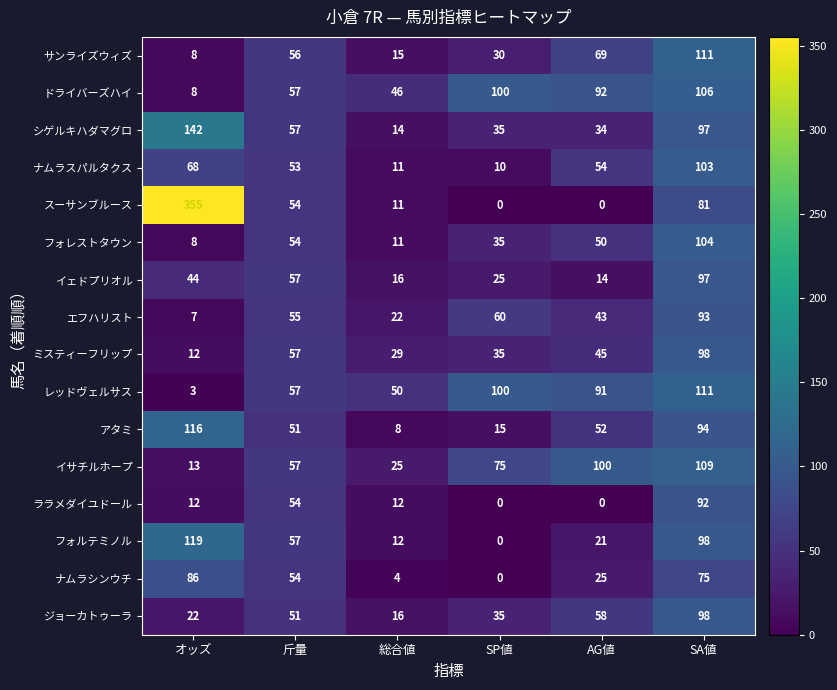

Which label corresponds to the largest value in the chart?

オッズ